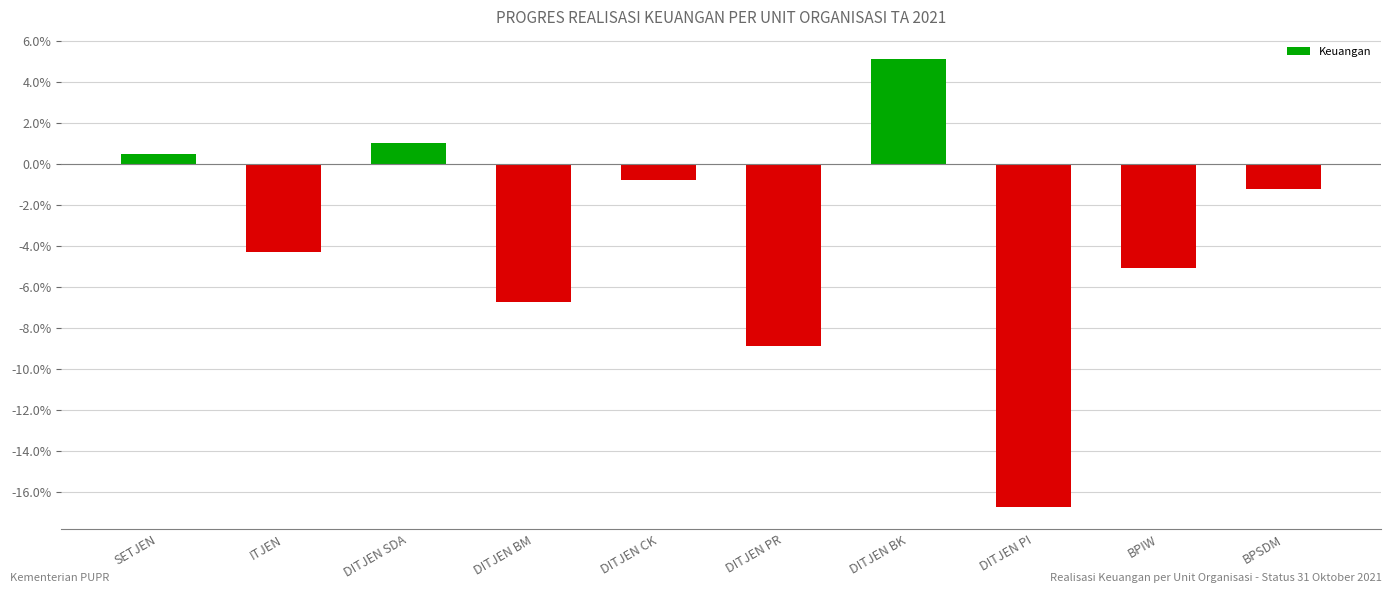

Does the chart contain any negative values?

Yes